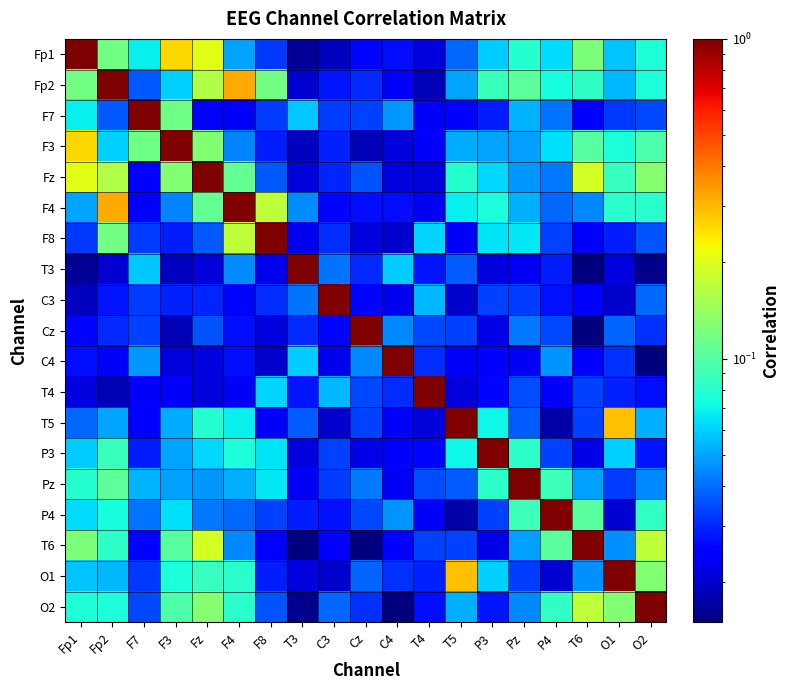

Reading left to right, extract all data points from this chart.

Fp1: Fp1=1.0	Fp2=0.1	F7=0.1	F3=0.3	Fz=0.2	F4=0.1	F8=0.0	T3=0.0	C3=0.0	Cz=0.0	C4=0.0	T4=0.0	T5=0.0	P3=0.1	Pz=0.1	P4=0.1	T6=0.1	O1=0.1	O2=0.1
Fp2: Fp1=0.1	Fp2=1.0	F7=0.0	F3=0.1	Fz=0.2	F4=0.3	F8=0.1	T3=0.0	C3=0.0	Cz=0.0	C4=0.0	T4=0.0	T5=0.1	P3=0.1	Pz=0.1	P4=0.1	T6=0.1	O1=0.1	O2=0.1
F7: Fp1=0.1	Fp2=0.0	F7=1.0	F3=0.1	Fz=0.0	F4=0.0	F8=0.0	T3=0.1	C3=0.0	Cz=0.0	C4=0.0	T4=0.0	T5=0.0	P3=0.0	Pz=0.1	P4=0.0	T6=0.0	O1=0.0	O2=0.0
F3: Fp1=0.3	Fp2=0.1	F7=0.1	F3=1.0	Fz=0.1	F4=0.0	F8=0.0	T3=0.0	C3=0.0	Cz=0.0	C4=0.0	T4=0.0	T5=0.1	P3=0.0	Pz=0.0	P4=0.1	T6=0.1	O1=0.1	O2=0.1
Fz: Fp1=0.2	Fp2=0.2	F7=0.0	F3=0.1	Fz=1.0	F4=0.1	F8=0.0	T3=0.0	C3=0.0	Cz=0.0	C4=0.0	T4=0.0	T5=0.1	P3=0.1	Pz=0.0	P4=0.0	T6=0.2	O1=0.1	O2=0.1
F4: Fp1=0.1	Fp2=0.3	F7=0.0	F3=0.0	Fz=0.1	F4=1.0	F8=0.2	T3=0.0	C3=0.0	Cz=0.0	C4=0.0	T4=0.0	T5=0.1	P3=0.1	Pz=0.1	P4=0.0	T6=0.0	O1=0.1	O2=0.1
F8: Fp1=0.0	Fp2=0.1	F7=0.0	F3=0.0	Fz=0.0	F4=0.2	F8=1.0	T3=0.0	C3=0.0	Cz=0.0	C4=0.0	T4=0.1	T5=0.0	P3=0.1	Pz=0.1	P4=0.0	T6=0.0	O1=0.0	O2=0.0
T3: Fp1=0.0	Fp2=0.0	F7=0.1	F3=0.0	Fz=0.0	F4=0.0	F8=0.0	T3=1.0	C3=0.0	Cz=0.0	C4=0.1	T4=0.0	T5=0.0	P3=0.0	Pz=0.0	P4=0.0	T6=0.0	O1=0.0	O2=0.0
C3: Fp1=0.0	Fp2=0.0	F7=0.0	F3=0.0	Fz=0.0	F4=0.0	F8=0.0	T3=0.0	C3=1.0	Cz=0.0	C4=0.0	T4=0.1	T5=0.0	P3=0.0	Pz=0.0	P4=0.0	T6=0.0	O1=0.0	O2=0.0
Cz: Fp1=0.0	Fp2=0.0	F7=0.0	F3=0.0	Fz=0.0	F4=0.0	F8=0.0	T3=0.0	C3=0.0	Cz=1.0	C4=0.0	T4=0.0	T5=0.0	P3=0.0	Pz=0.0	P4=0.0	T6=0.0	O1=0.0	O2=0.0
C4: Fp1=0.0	Fp2=0.0	F7=0.0	F3=0.0	Fz=0.0	F4=0.0	F8=0.0	T3=0.1	C3=0.0	Cz=0.0	C4=1.0	T4=0.0	T5=0.0	P3=0.0	Pz=0.0	P4=0.0	T6=0.0	O1=0.0	O2=0.0
T4: Fp1=0.0	Fp2=0.0	F7=0.0	F3=0.0	Fz=0.0	F4=0.0	F8=0.1	T3=0.0	C3=0.1	Cz=0.0	C4=0.0	T4=1.0	T5=0.0	P3=0.0	Pz=0.0	P4=0.0	T6=0.0	O1=0.0	O2=0.0
T5: Fp1=0.0	Fp2=0.1	F7=0.0	F3=0.1	Fz=0.1	F4=0.1	F8=0.0	T3=0.0	C3=0.0	Cz=0.0	C4=0.0	T4=0.0	T5=1.0	P3=0.1	Pz=0.0	P4=0.0	T6=0.0	O1=0.3	O2=0.1
P3: Fp1=0.1	Fp2=0.1	F7=0.0	F3=0.0	Fz=0.1	F4=0.1	F8=0.1	T3=0.0	C3=0.0	Cz=0.0	C4=0.0	T4=0.0	T5=0.1	P3=1.0	Pz=0.1	P4=0.0	T6=0.0	O1=0.1	O2=0.0
Pz: Fp1=0.1	Fp2=0.1	F7=0.1	F3=0.0	Fz=0.0	F4=0.1	F8=0.1	T3=0.0	C3=0.0	Cz=0.0	C4=0.0	T4=0.0	T5=0.0	P3=0.1	Pz=1.0	P4=0.1	T6=0.0	O1=0.0	O2=0.0
P4: Fp1=0.1	Fp2=0.1	F7=0.0	F3=0.1	Fz=0.0	F4=0.0	F8=0.0	T3=0.0	C3=0.0	Cz=0.0	C4=0.0	T4=0.0	T5=0.0	P3=0.0	Pz=0.1	P4=1.0	T6=0.1	O1=0.0	O2=0.1
T6: Fp1=0.1	Fp2=0.1	F7=0.0	F3=0.1	Fz=0.2	F4=0.0	F8=0.0	T3=0.0	C3=0.0	Cz=0.0	C4=0.0	T4=0.0	T5=0.0	P3=0.0	Pz=0.0	P4=0.1	T6=1.0	O1=0.0	O2=0.2
O1: Fp1=0.1	Fp2=0.1	F7=0.0	F3=0.1	Fz=0.1	F4=0.1	F8=0.0	T3=0.0	C3=0.0	Cz=0.0	C4=0.0	T4=0.0	T5=0.3	P3=0.1	Pz=0.0	P4=0.0	T6=0.0	O1=1.0	O2=0.1
O2: Fp1=0.1	Fp2=0.1	F7=0.0	F3=0.1	Fz=0.1	F4=0.1	F8=0.0	T3=0.0	C3=0.0	Cz=0.0	C4=0.0	T4=0.0	T5=0.1	P3=0.0	Pz=0.0	P4=0.1	T6=0.2	O1=0.1	O2=1.0